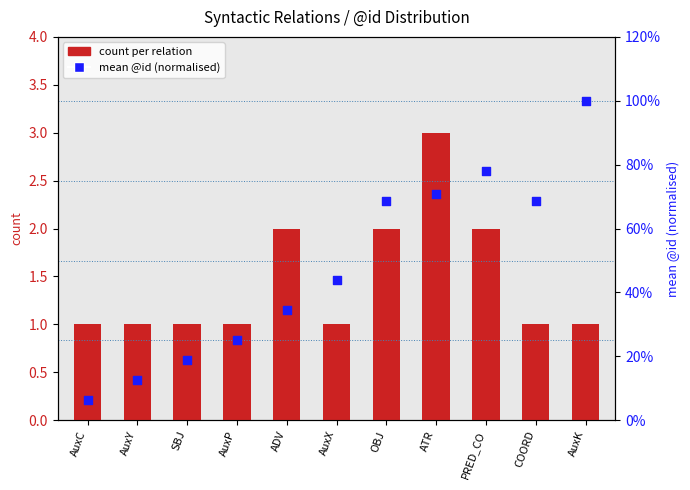

What is the total value across all series at ATR?

3.7